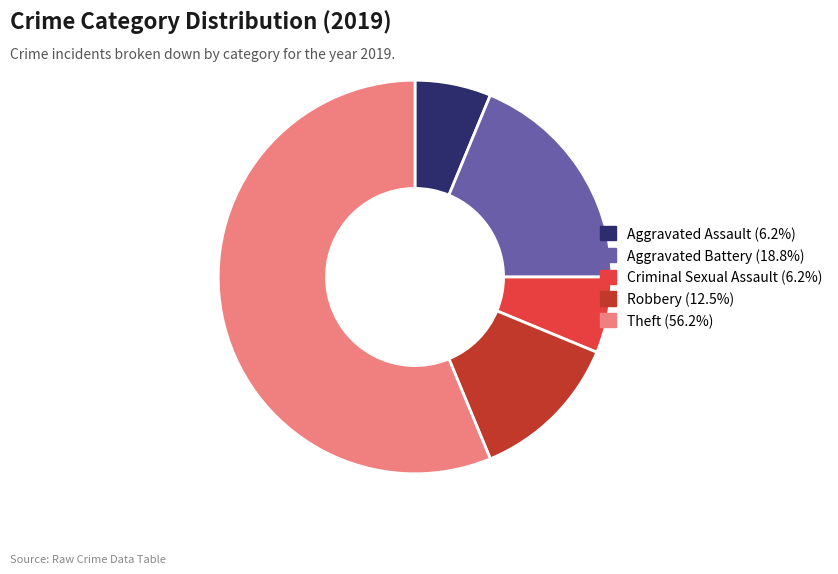

Is the sum of Aggravated Assault and Aggravated Battery greater than half?

No